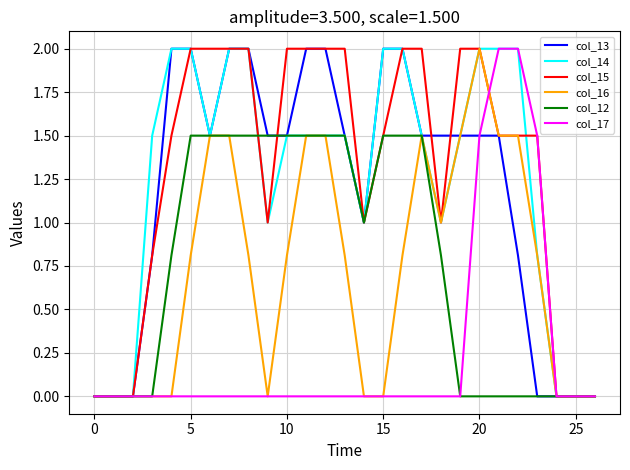

Reading left to right, what are all the values shown in this chart?

col_13: 0.0	0.0	0.0	0.8	2.0	2.0	1.5	2.0	2.0	1.5	1.5	2.0	2.0	1.5	1.0	2.0	2.0	1.5	1.5	1.5	1.5	1.5	0.8	0.0	0.0	0.0	0.0
col_14: 0.0	0.0	0.0	1.5	2.0	2.0	1.5	2.0	2.0	1.0	1.5	1.5	1.5	1.5	1.0	2.0	2.0	1.5	1.0	1.5	2.0	2.0	2.0	0.8	0.0	0.0	0.0
col_15: 0.0	0.0	0.0	0.8	1.5	2.0	2.0	2.0	2.0	1.0	2.0	2.0	2.0	2.0	1.0	1.5	2.0	2.0	1.0	2.0	2.0	1.5	1.5	1.5	0.0	0.0	0.0
col_16: 0.0	0.0	0.0	0.0	0.0	0.8	1.5	1.5	0.8	0.0	0.8	1.5	1.5	0.8	0.0	0.0	0.8	1.5	1.0	1.5	2.0	1.5	1.5	0.8	0.0	0.0	0.0
col_12: 0.0	0.0	0.0	0.0	0.8	1.5	1.5	1.5	1.5	1.5	1.5	1.5	1.5	1.5	1.0	1.5	1.5	1.5	0.8	0.0	0.0	0.0	0.0	0.0	0.0	0.0	0.0
col_17: 0.0	0.0	0.0	0.0	0.0	0.0	0.0	0.0	0.0	0.0	0.0	0.0	0.0	0.0	0.0	0.0	0.0	0.0	0.0	0.0	1.5	2.0	2.0	1.5	0.0	0.0	0.0